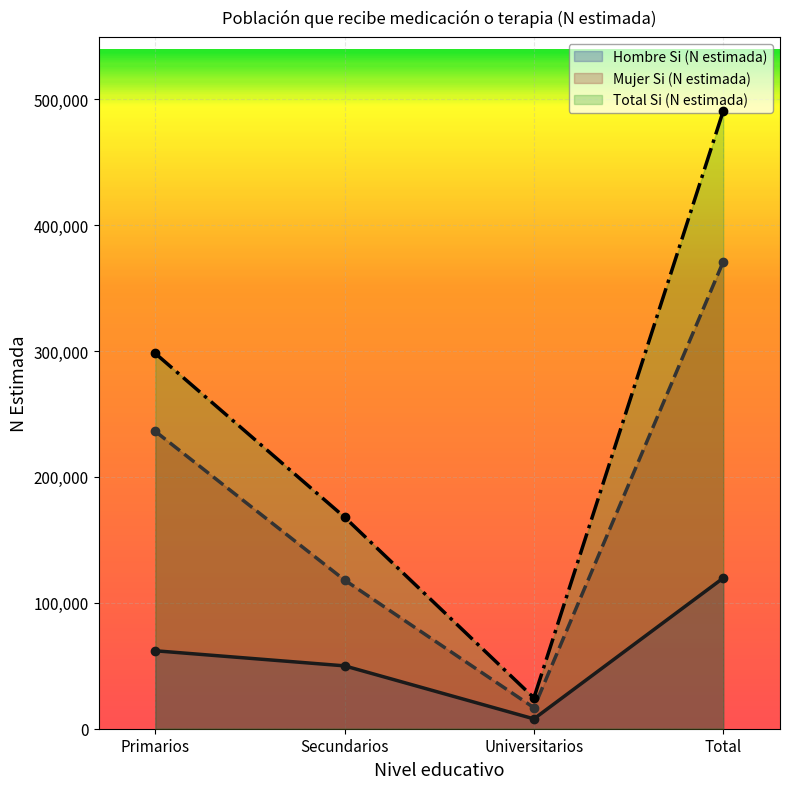

Reading left to right, what are all the values shown in this chart?

Hombre Si (N estimada): Primarios=61915	Secundarios=49926	Universitarios=7822	Total=119665
Mujer Si (N estimada): Primarios=236148	Secundarios=118049	Universitarios=16674	Total=370872
Total Si (N estimada): Primarios=298064	Secundarios=167975	Universitarios=24496	Total=490536